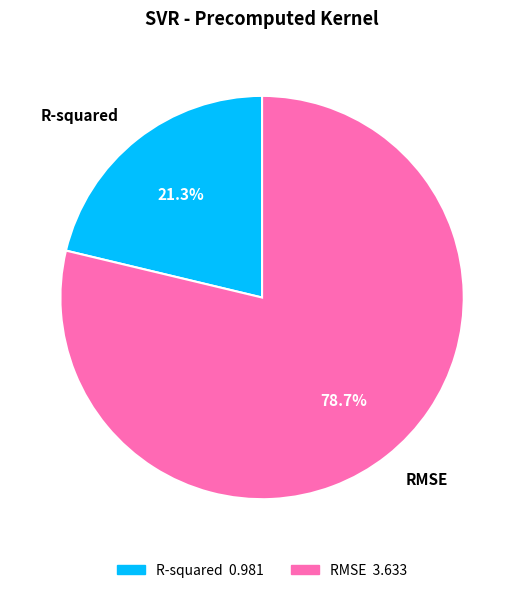

To the nearest percent, what is the combined percentage of RMSE and R-squared?

100%